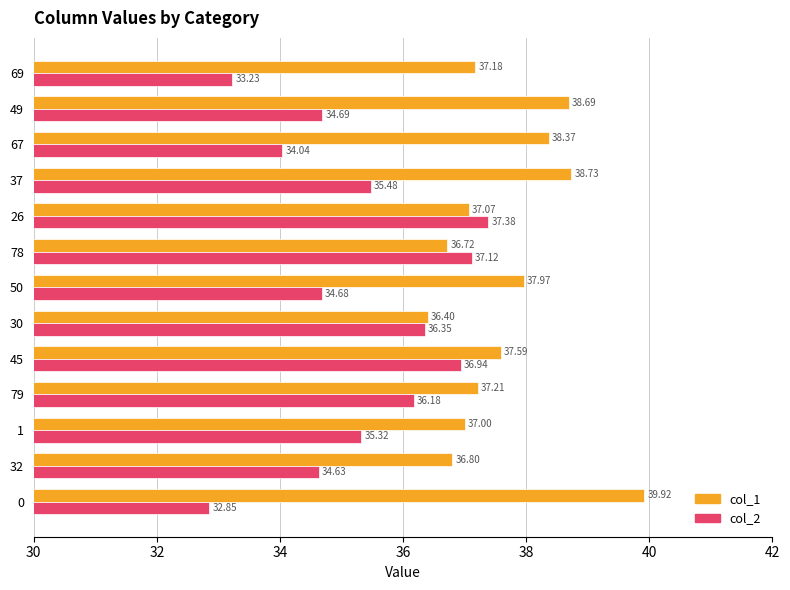

The col_2 series shows 34.6 at 32. True or false?

True